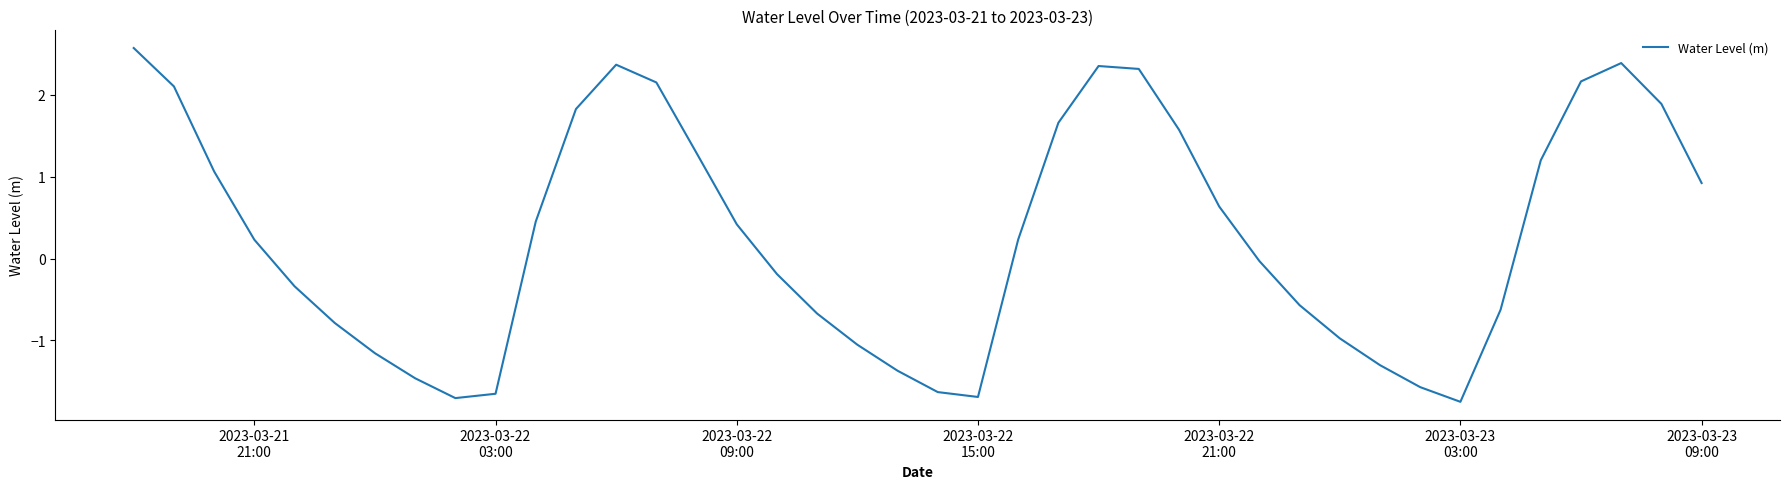

How many negative values are there?

19